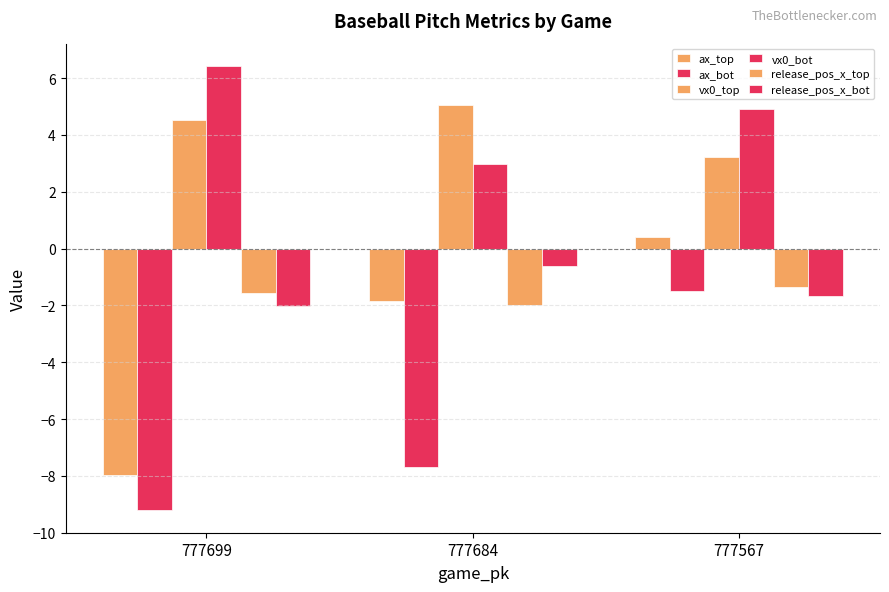

At which category does the chart reach its peak across all series?

777699